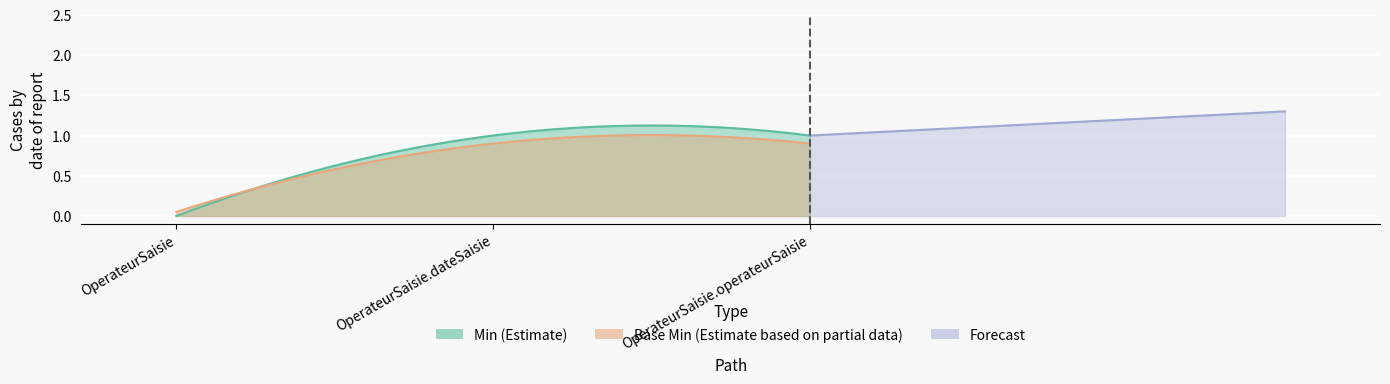

The value of Min at OperateurSaisie.operateurSaisie is 1. True or false?

True